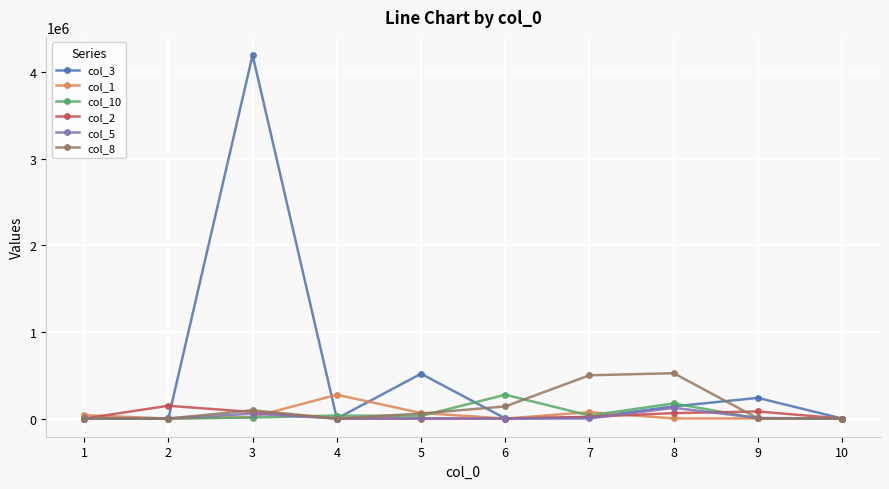

Where is col_10 nearest to the value 137500?

8